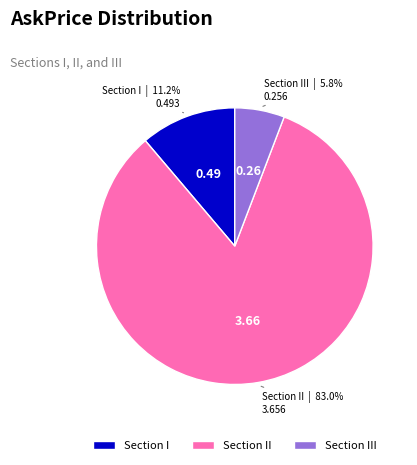

Rank the categories by value from highest to lowest.

Section II, Section I, Section III